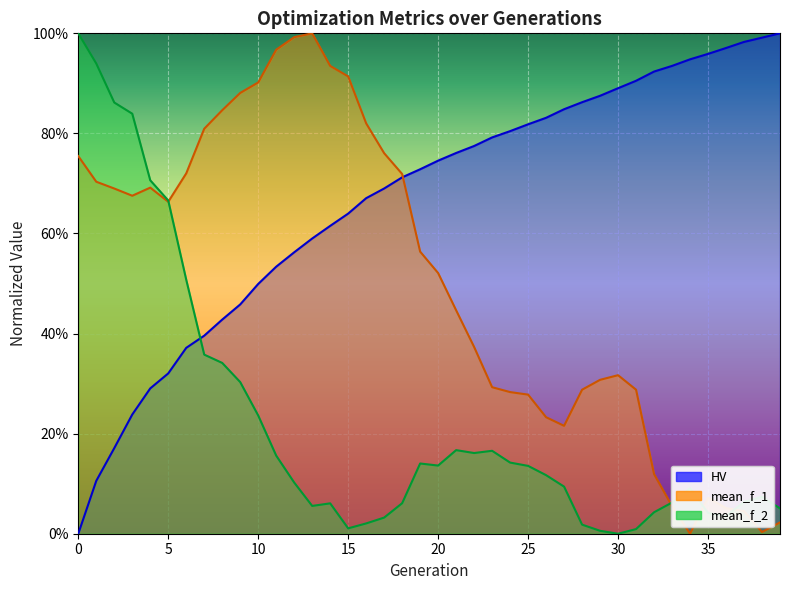

Which has a higher value, 35 or 10?

35